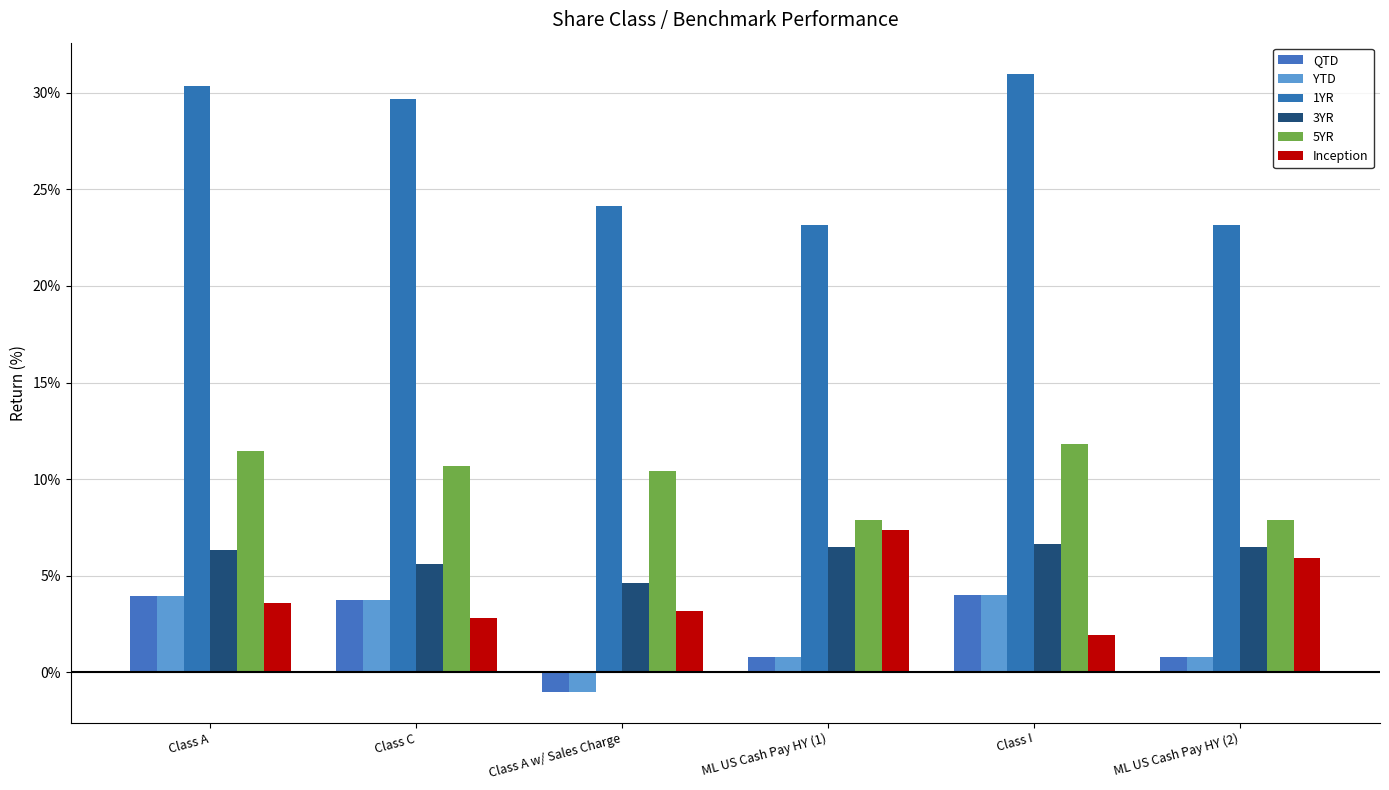

At how many categories does at least one series exceed 2?

6